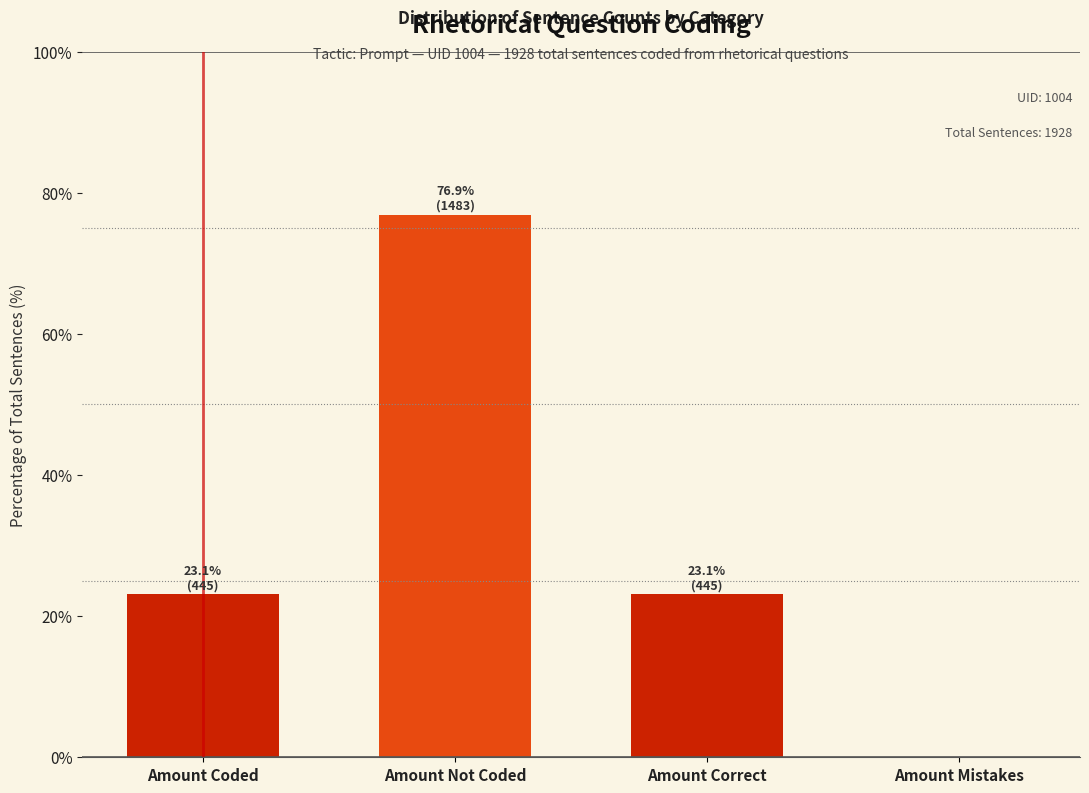

Which has a higher value, Amount Coded or Amount Not Coded?

Amount Not Coded